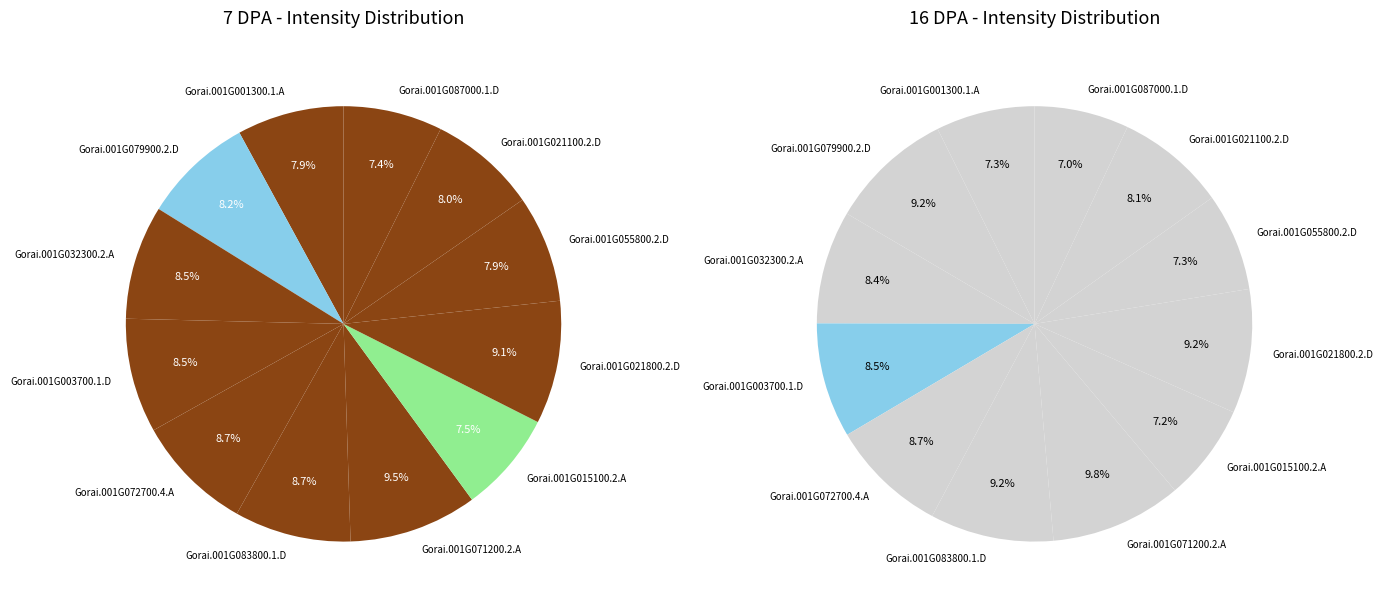

How many segments does this pie chart have?

12